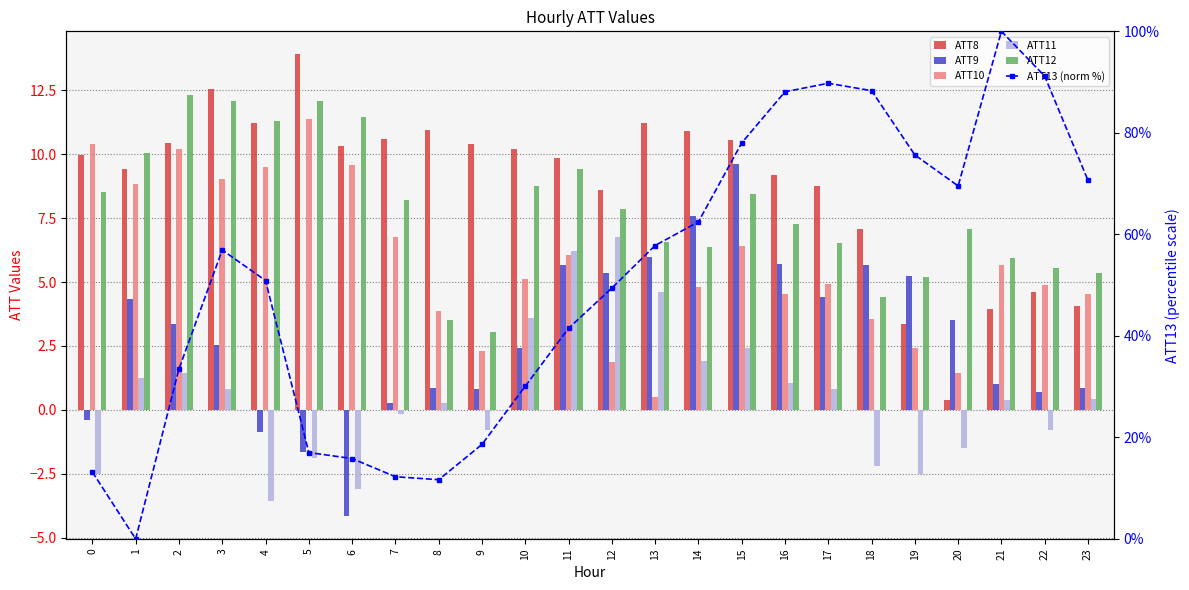

Does the chart contain any negative values?

Yes